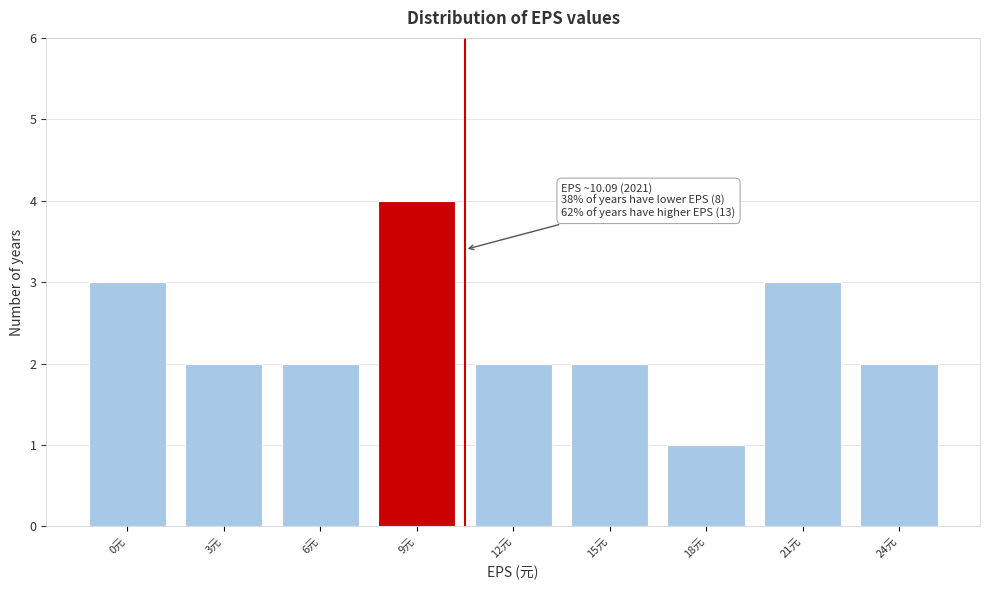

Reading left to right, list all the values displayed in this chart.

3	2	2	4	2	2	1	3	2